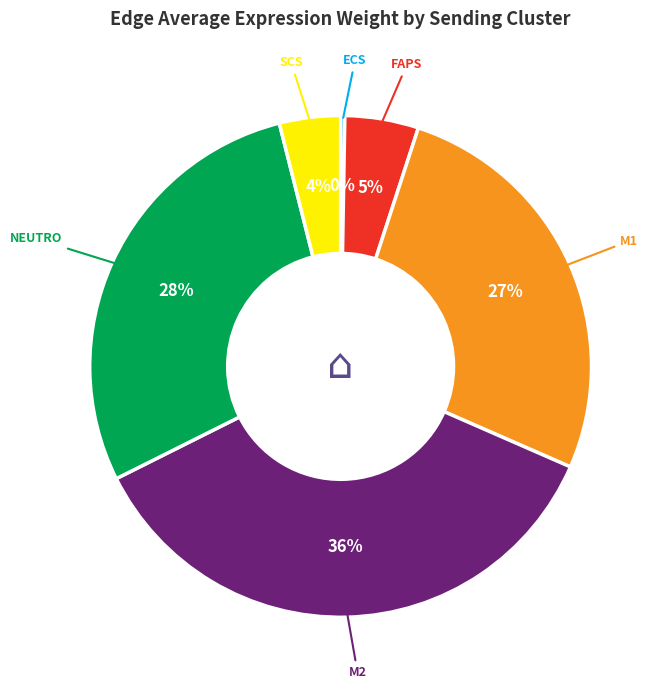

Is there a majority slice in this chart?

No